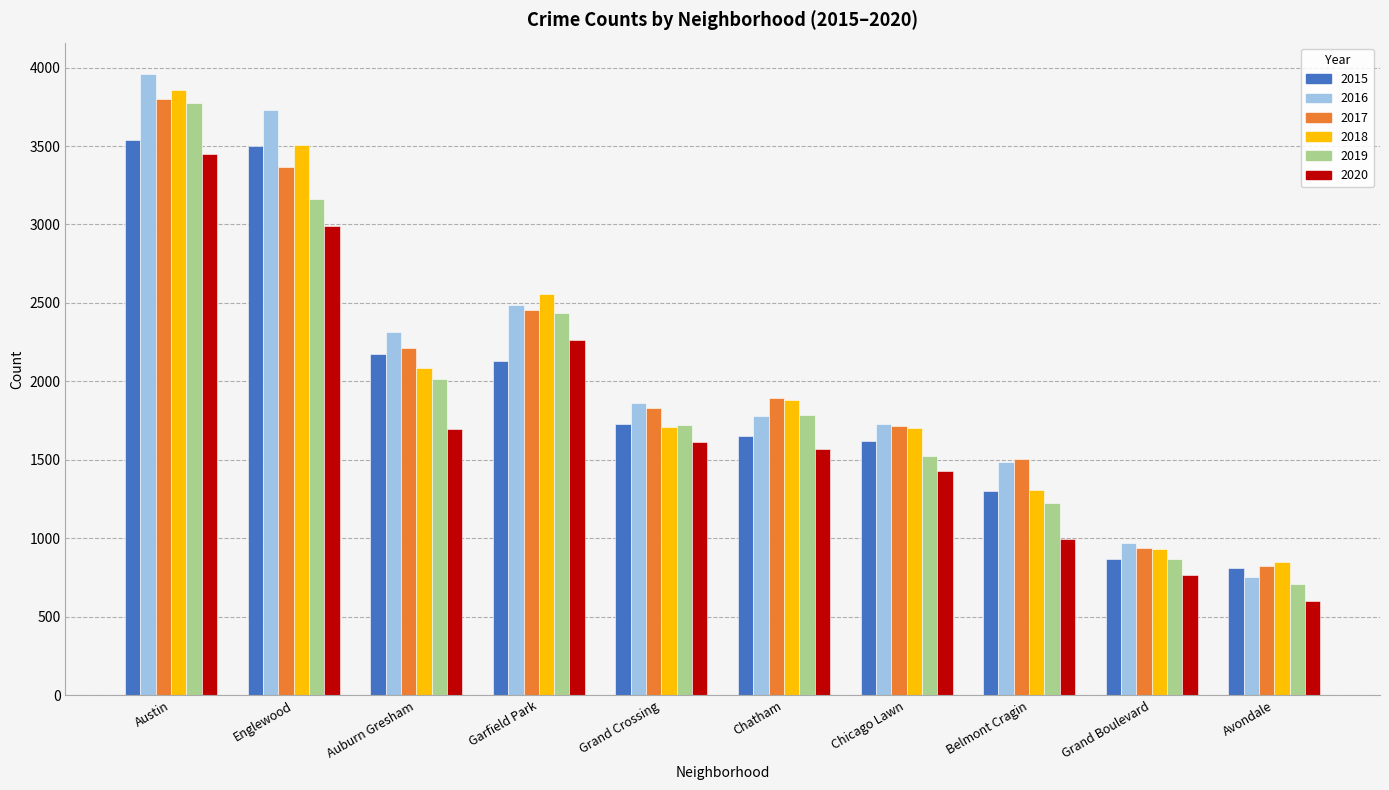

Which label corresponds to the smallest value in the chart?

Avondale